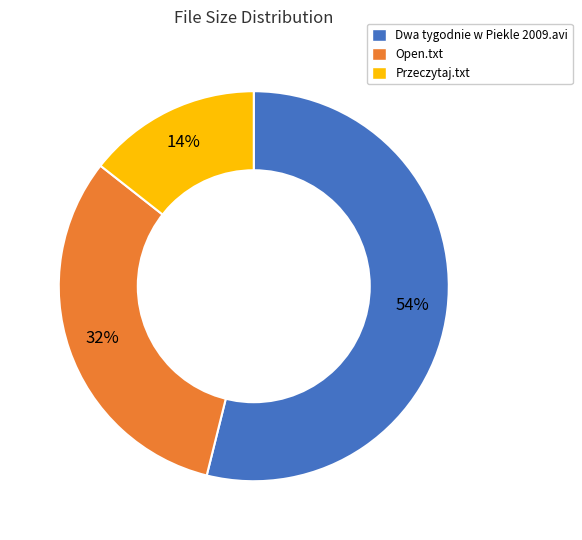

To the nearest percent, what is the average slice percentage?

33%